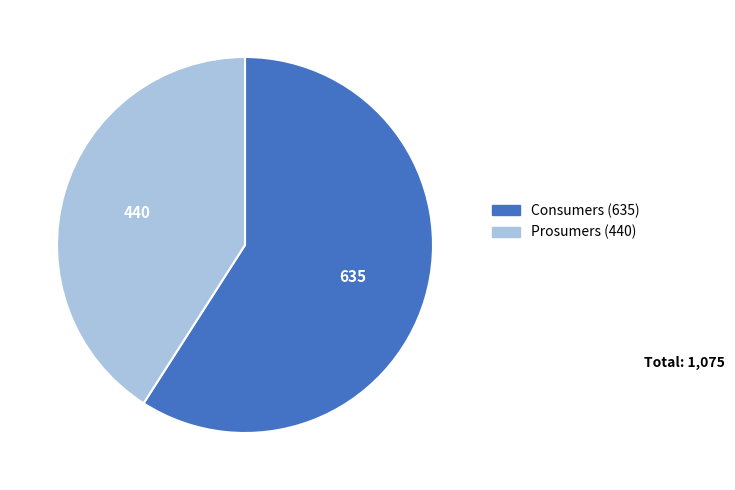

Combined, do Consumers and Prosumers account for over 50%?

Yes